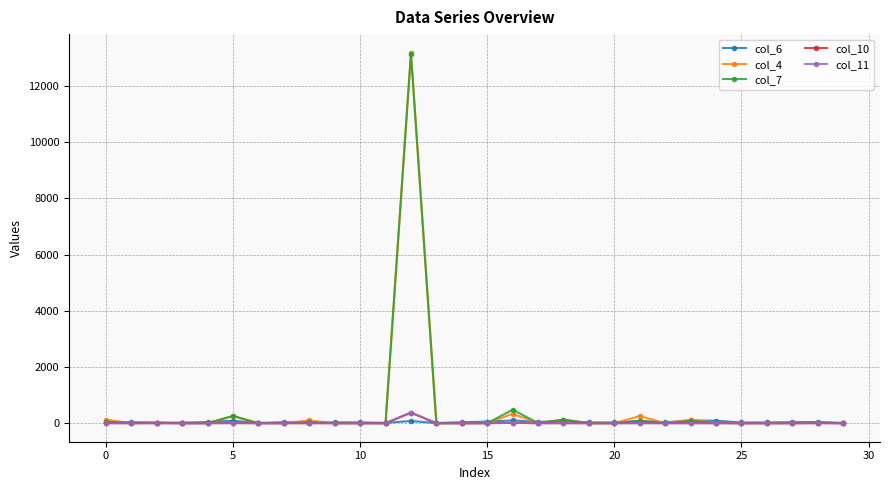

What is the greatest value displayed?

13180